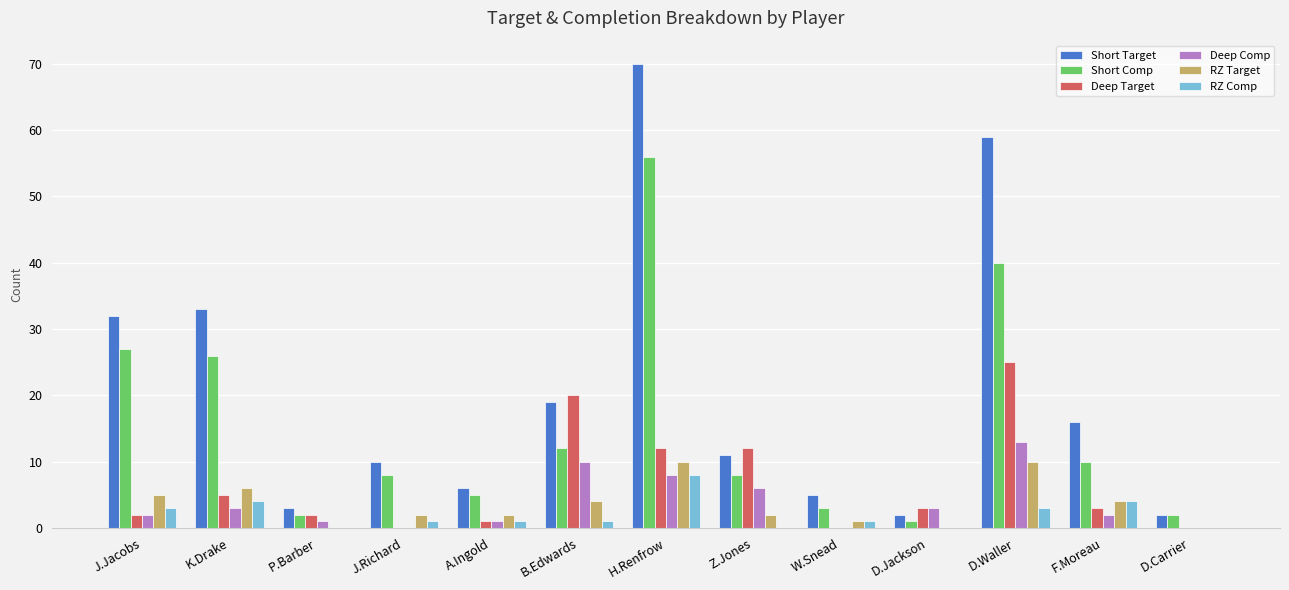

What is the average value of the RZ Target series?

4